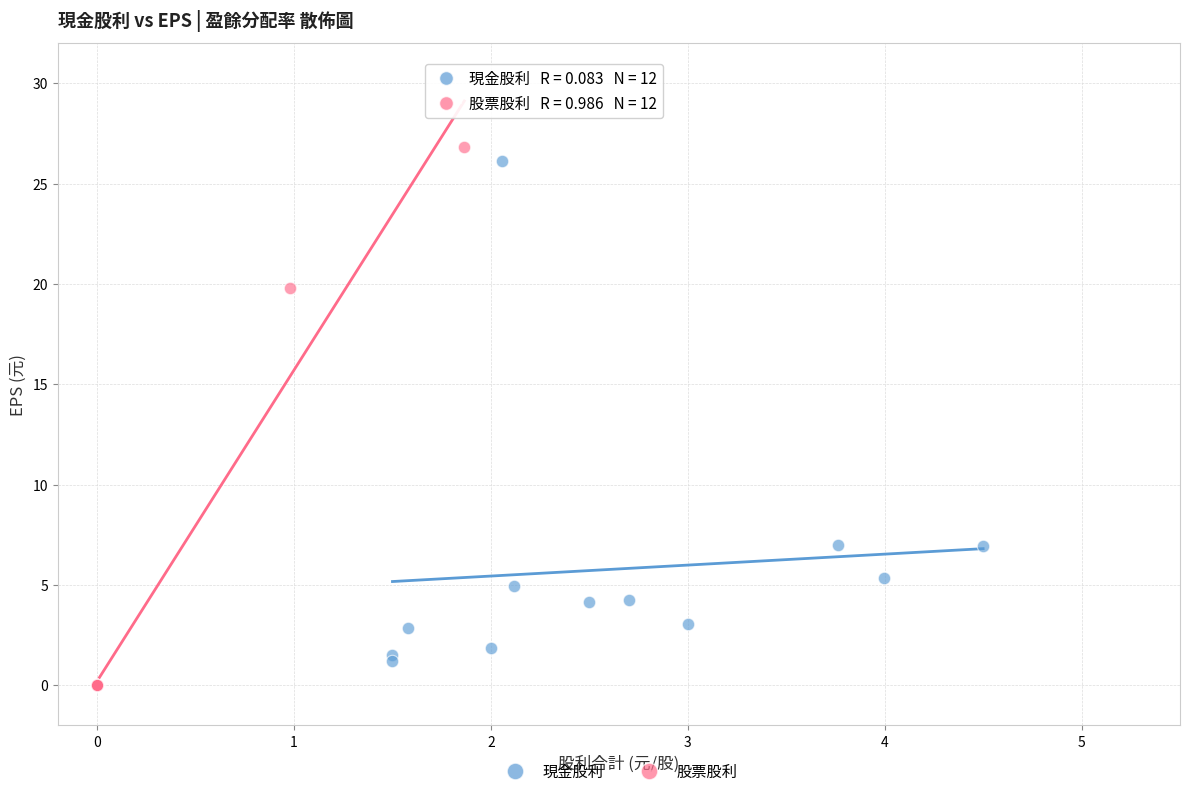

Which series has the widest spread of Y values?

股票股利